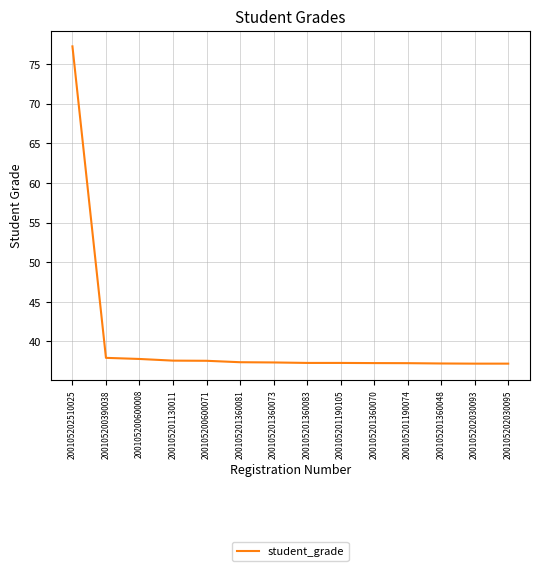

What position from the left is 200105201190105?

9